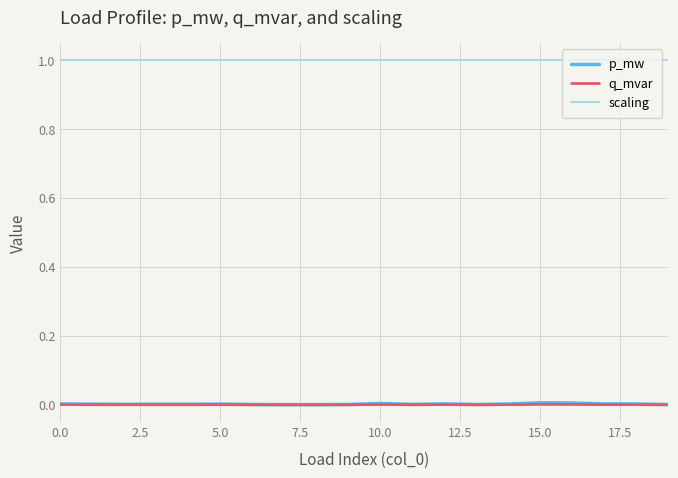

True or false: q_mvar and scaling intersect in this chart.

False